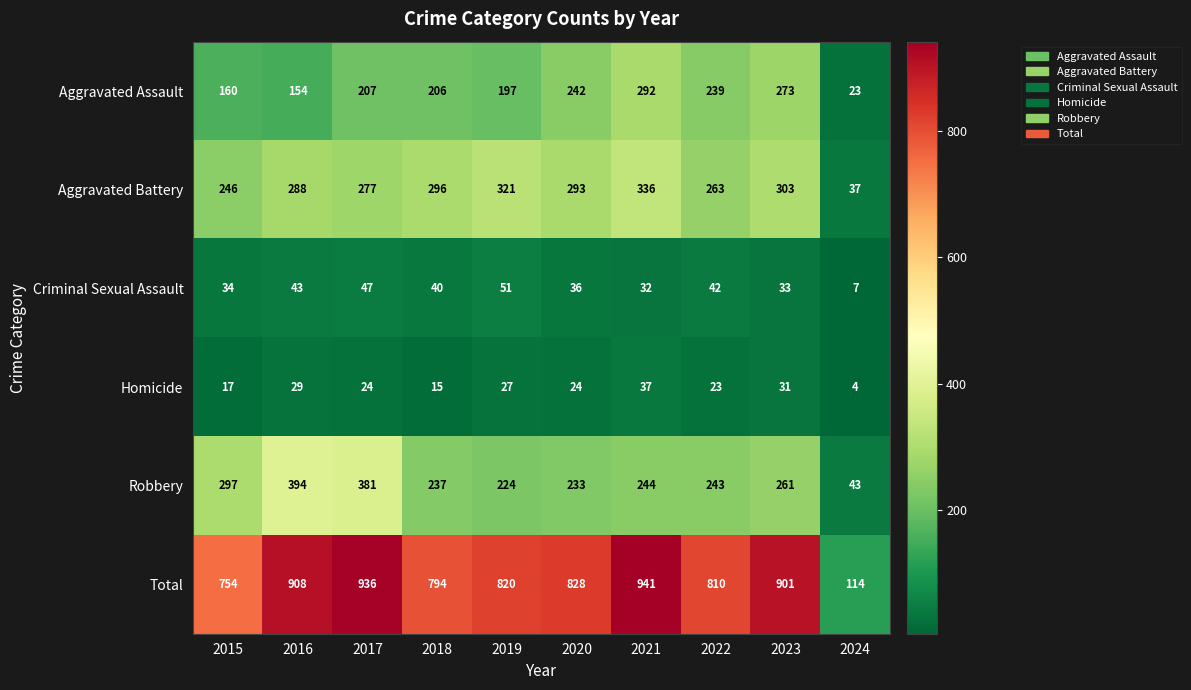

How many values in the Aggravated Battery series are below 293?

5